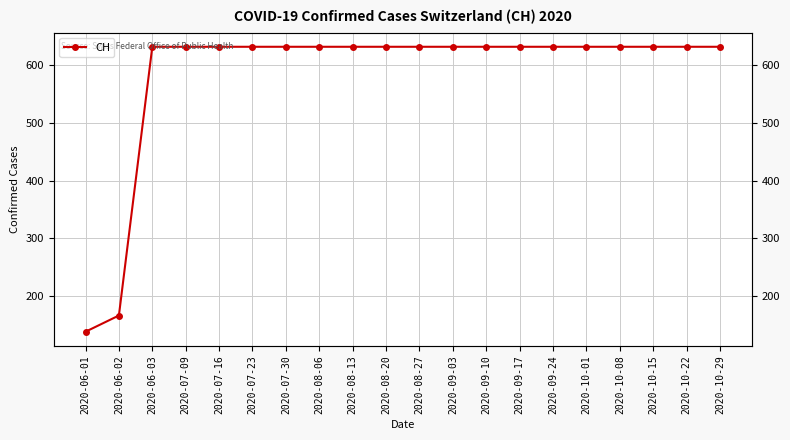

How many lines are shown in the chart?

1